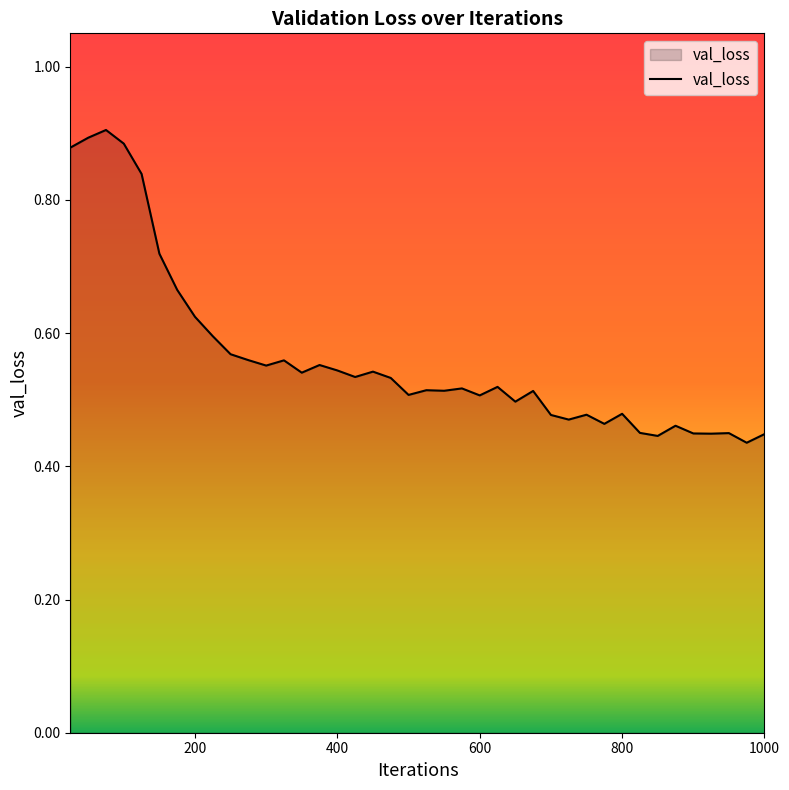

True or false: the data shows 0.1 at 400.

False